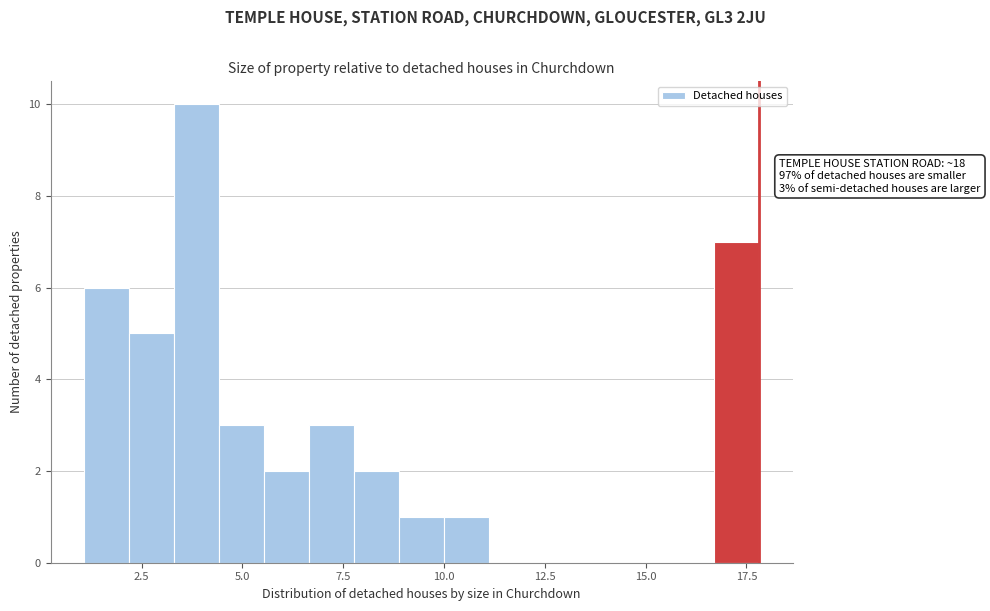

Around what value on the x-axis is the tallest bar? Give the approximate position of its centre, as read against the axis.

4.0